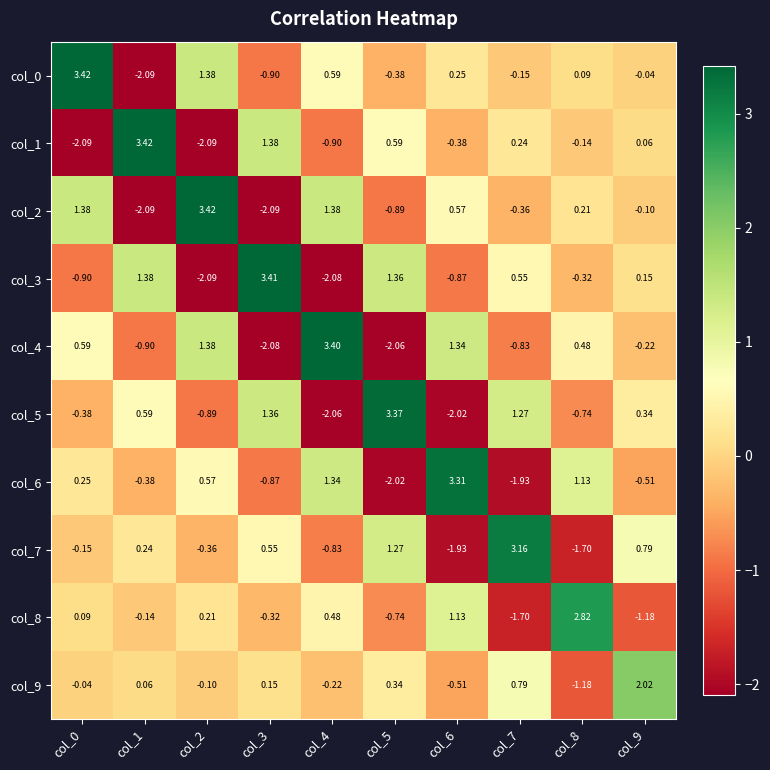

Is the value of col_5 at col_0 greater than the value of col_9 at col_0?

No